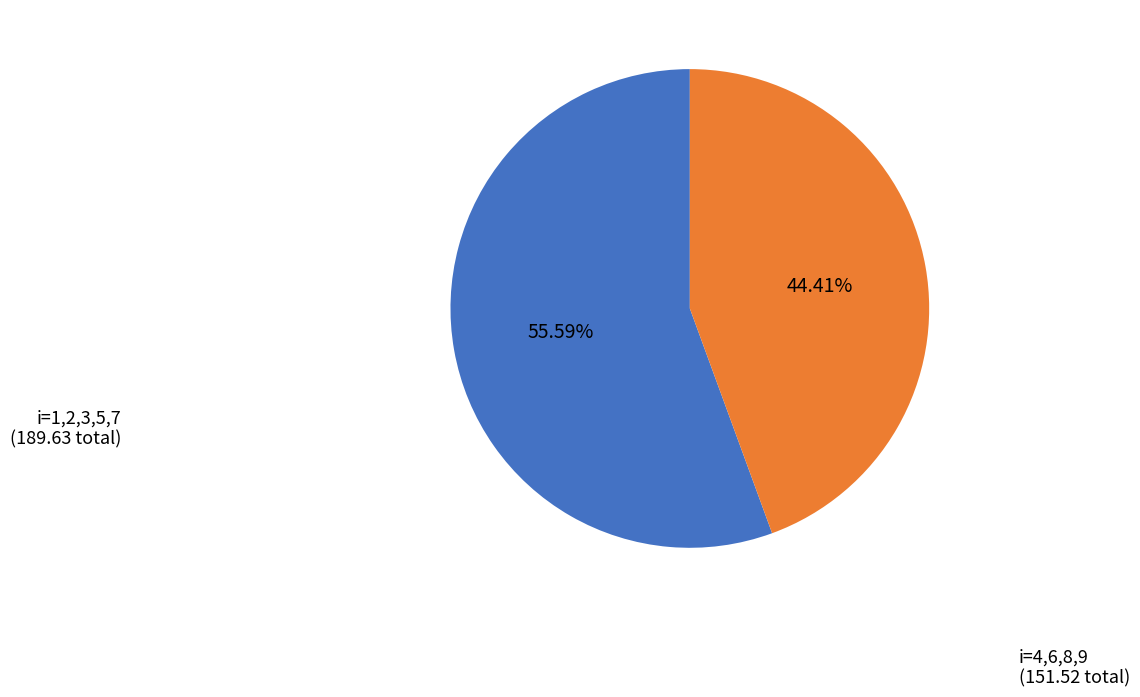

Is there a majority slice in this chart?

Yes